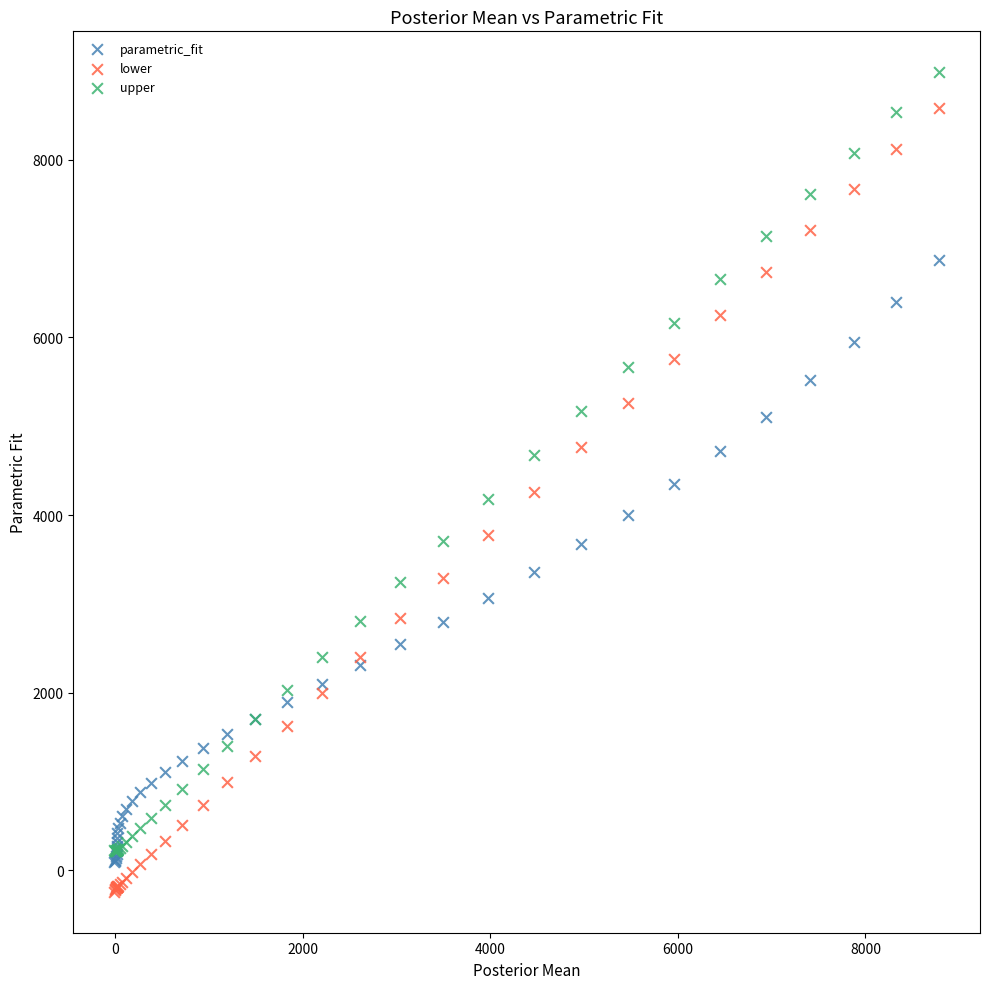

Which series reaches the maximum Y coordinate?

upper